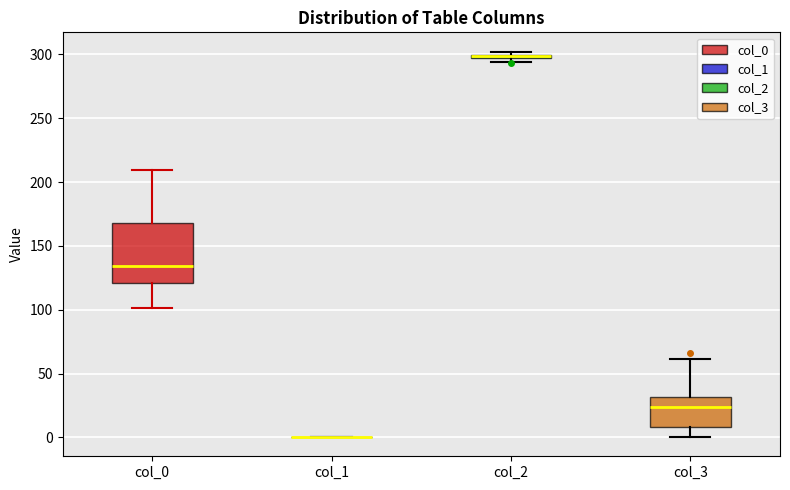

Where is the lower edge of the box for col_2 on the y-axis? The values are not printed on the chart, so give them approximately, as read against the axis.

295